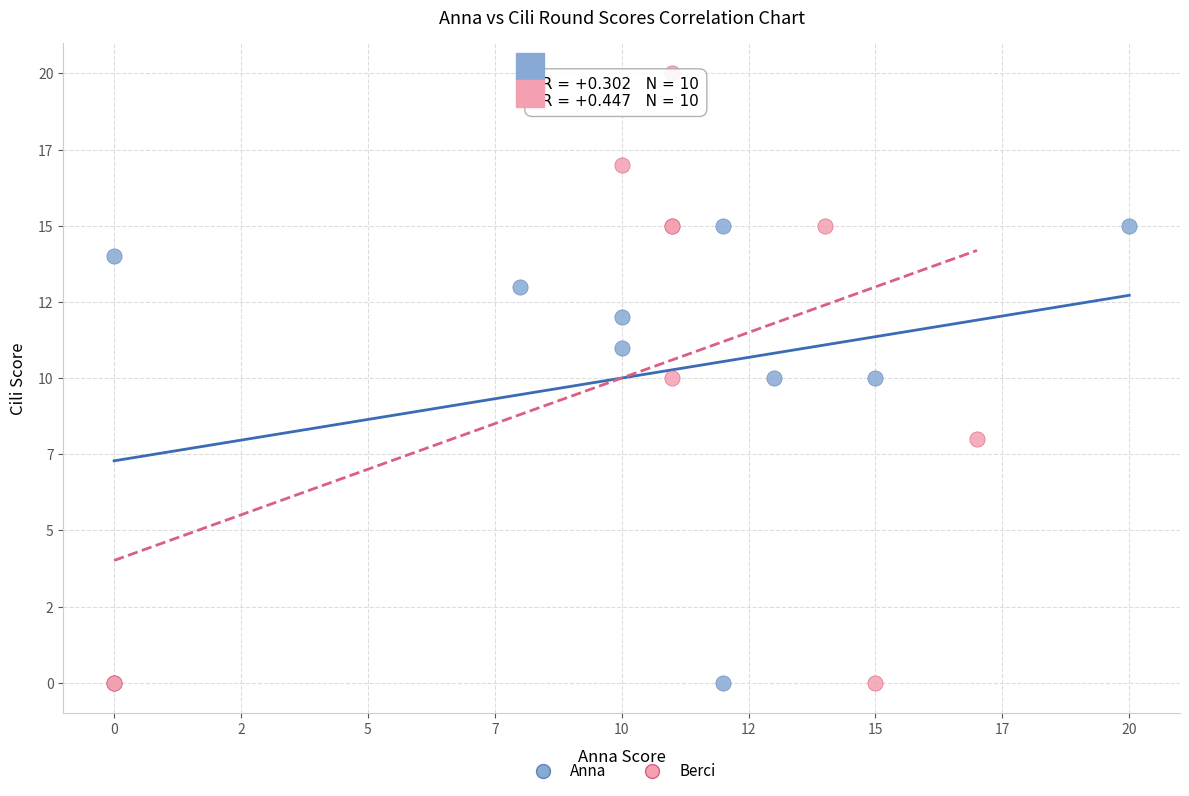

What are all the series names shown in the legend?

Anna, Berci